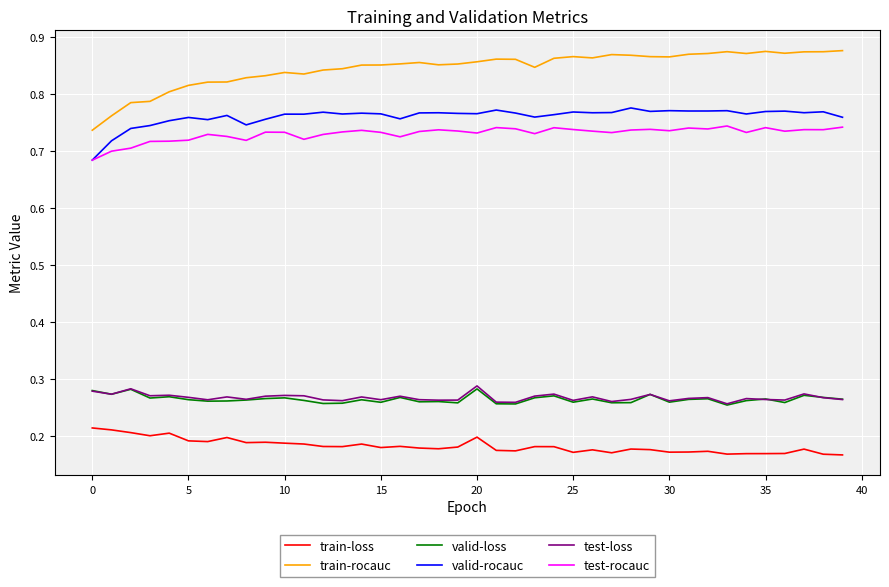

Which series has the widest spread of values?

train-rocauc